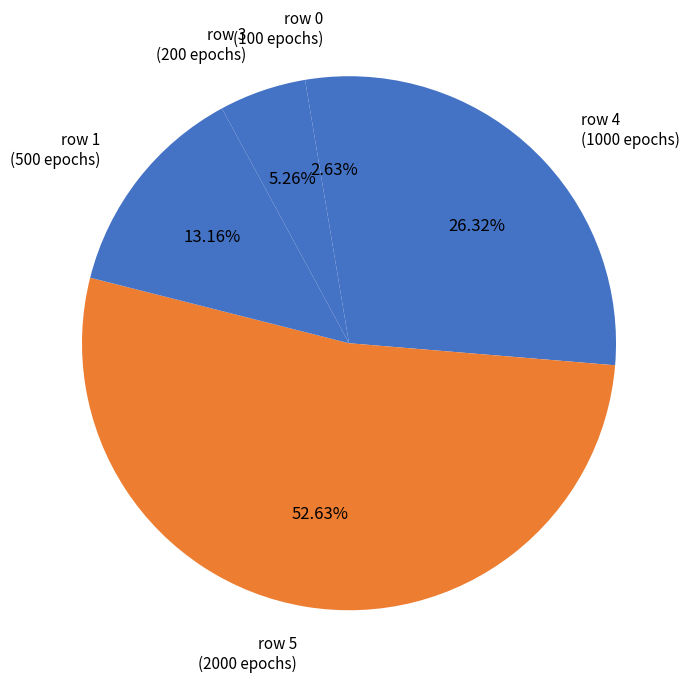

Which has a higher value, row 1 (500 epochs) or row 0 (100 epochs)?

row 1 (500 epochs)